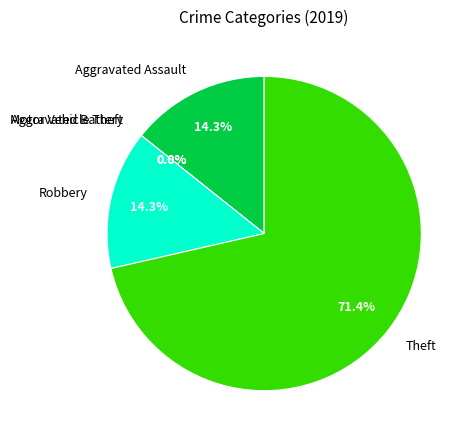

Which has a higher value, Aggravated Assault or Aggravated Battery?

Aggravated Assault